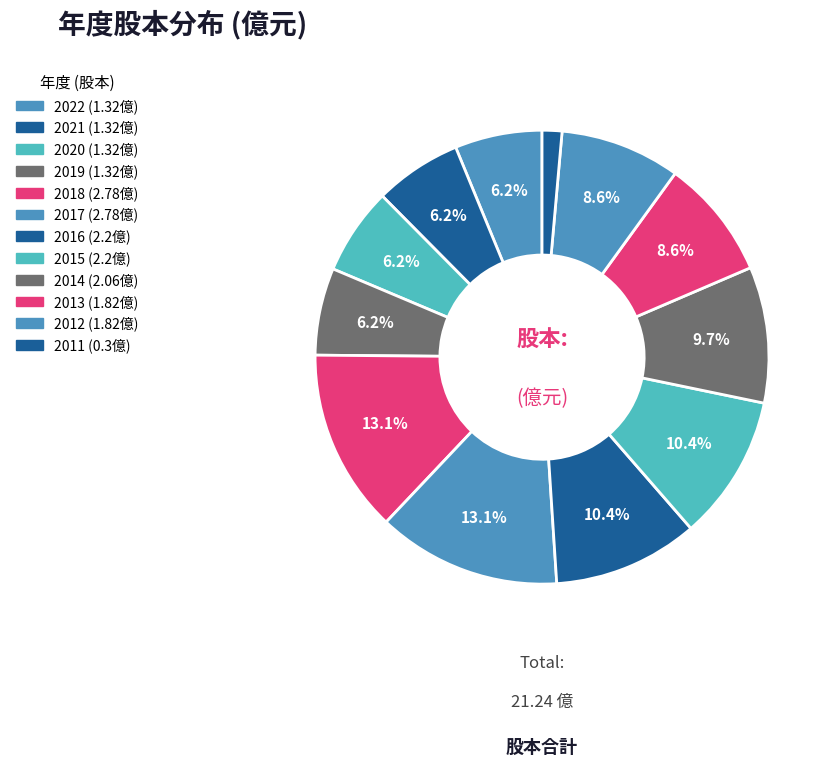

To the nearest percent, what is the combined percentage of 2019 and 2012?

15%